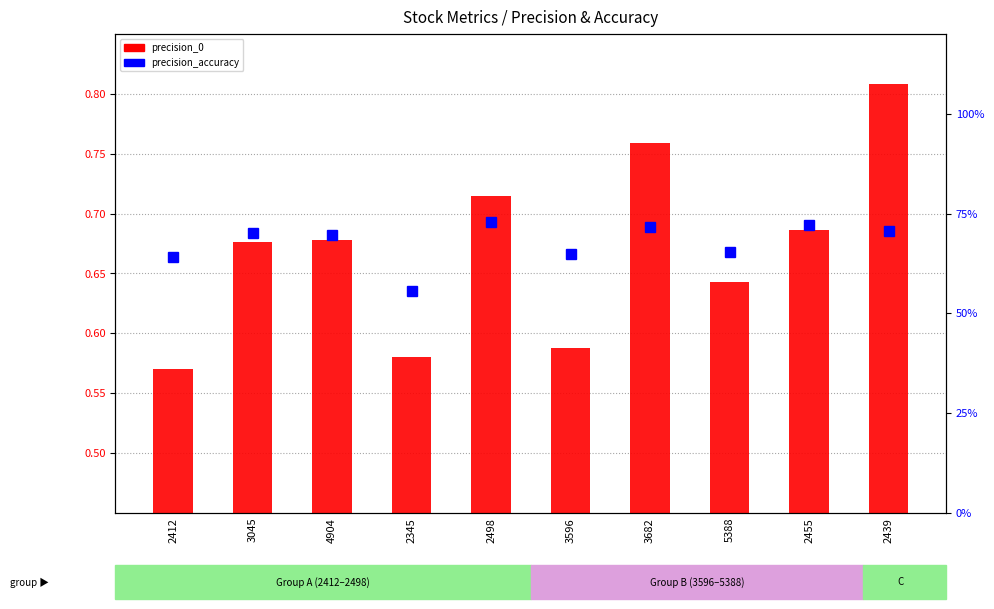

What is the difference between the second highest and second lowest values in the precision_accuracy series?

0.1